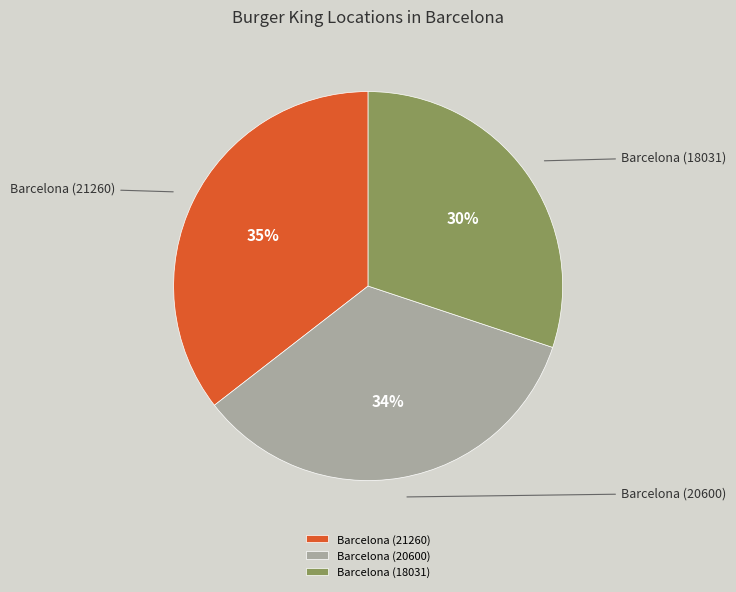

Between Barcelona (21260) and Barcelona (18031), which is larger?

Barcelona (21260)